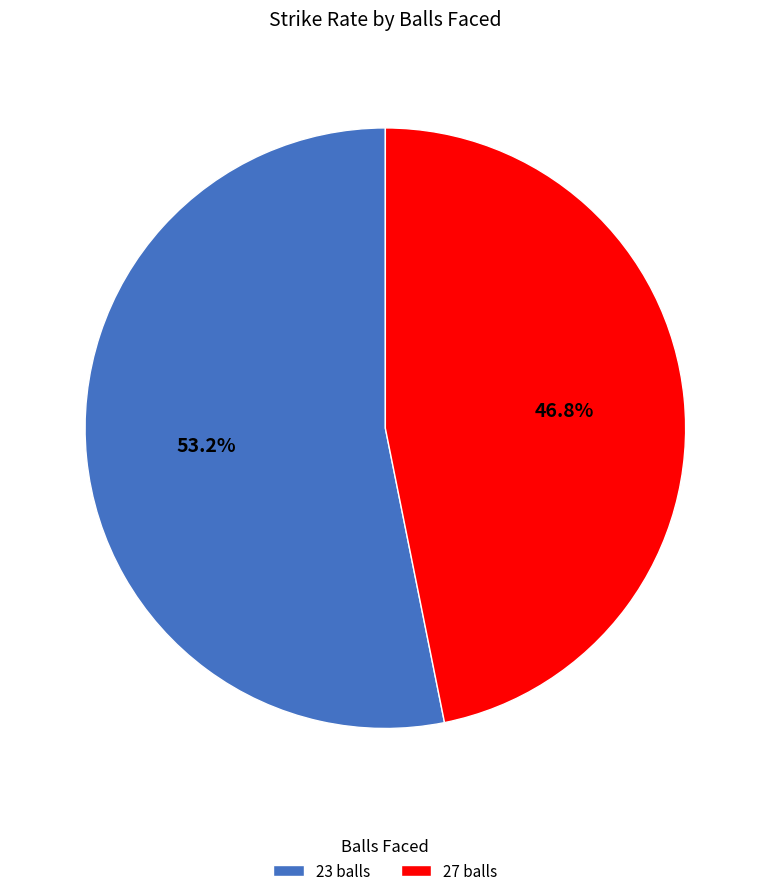

To the nearest percent, what is the combined percentage of 23 balls and 27 balls?

100%